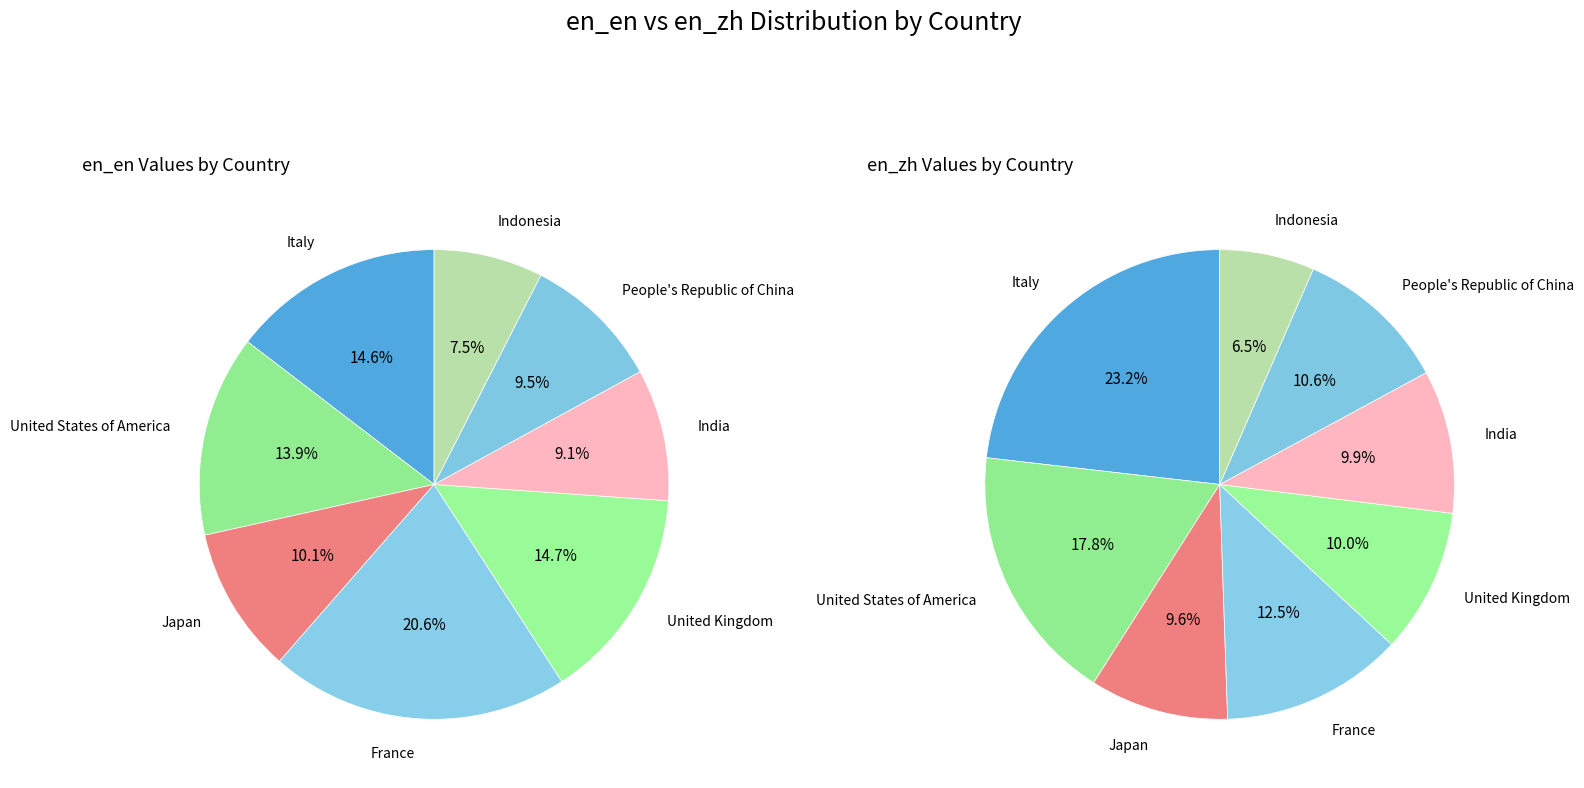

To the nearest percent, what is the difference between the largest and smallest slice percentages?

17%